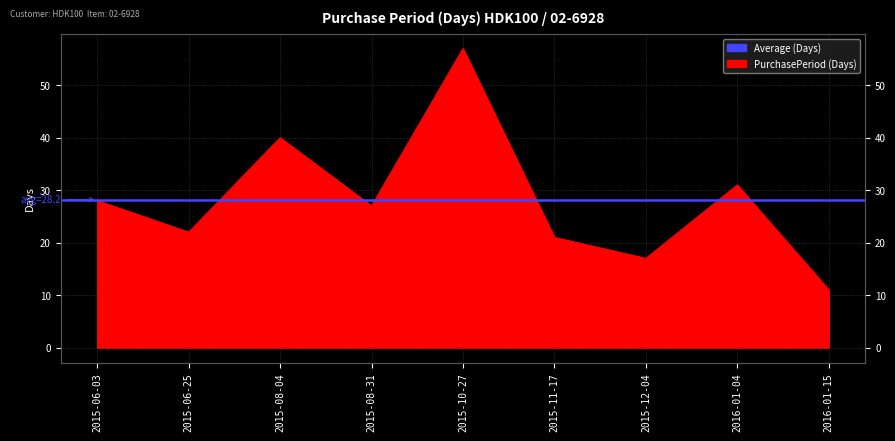

How many values are below 27?

4